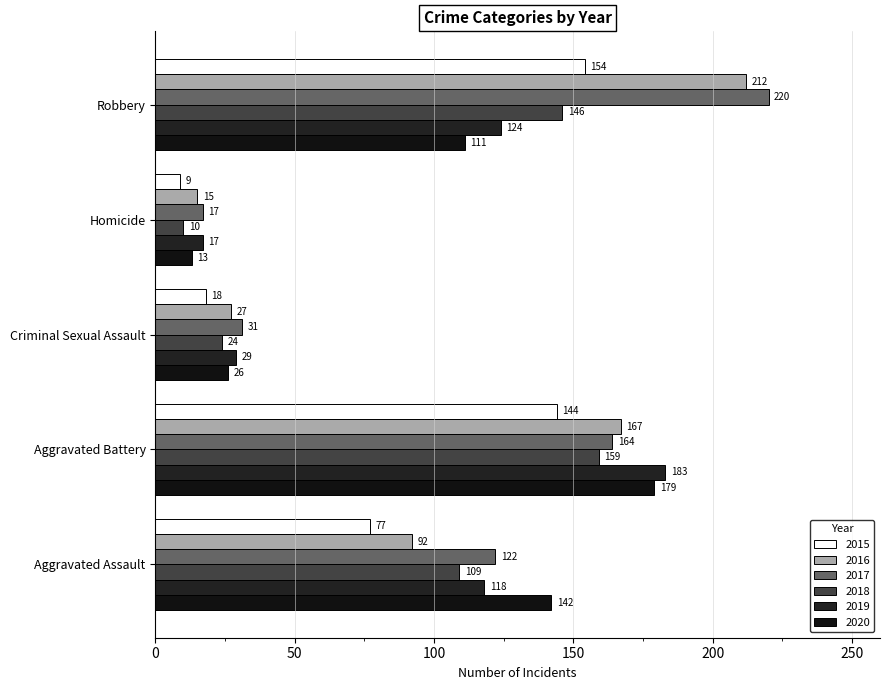

What are all the series names shown in the legend?

2015, 2016, 2017, 2018, 2019, 2020